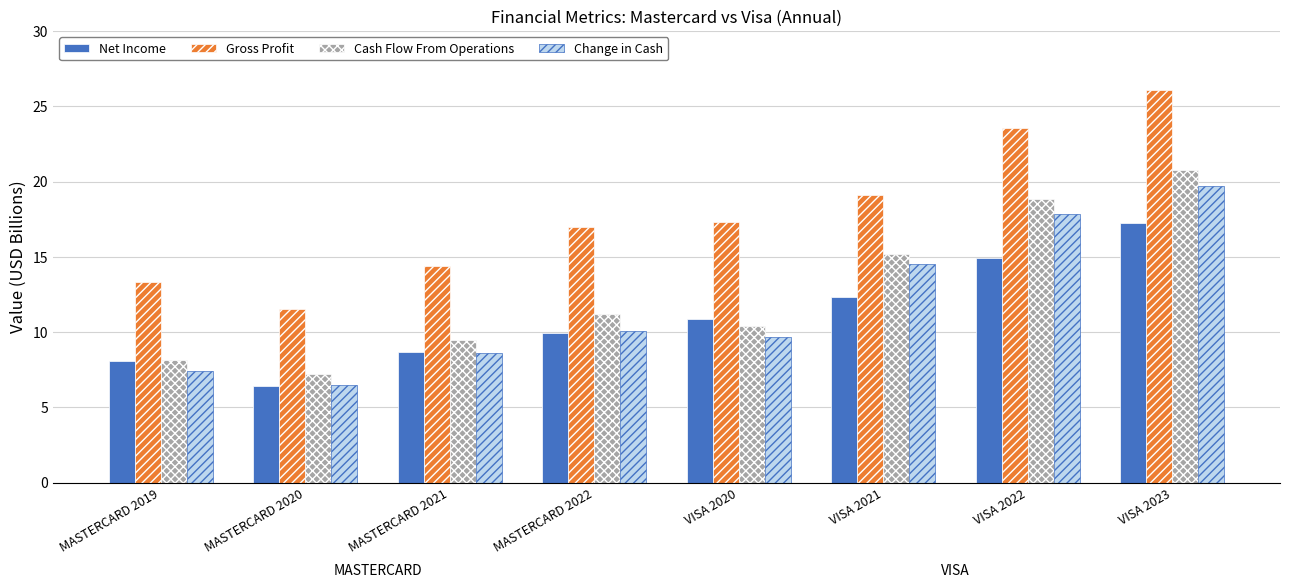

The Gross Profit series shows 37.3 at VISA 2023. True or false?

False